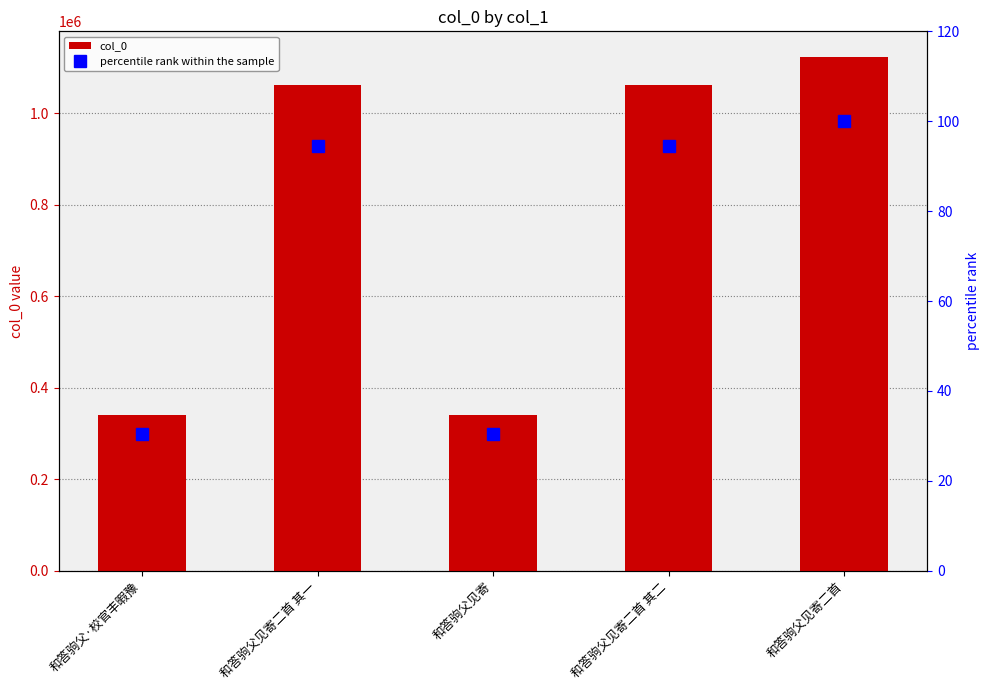

Which category has the highest value across all series?

和答驹父见寄二首